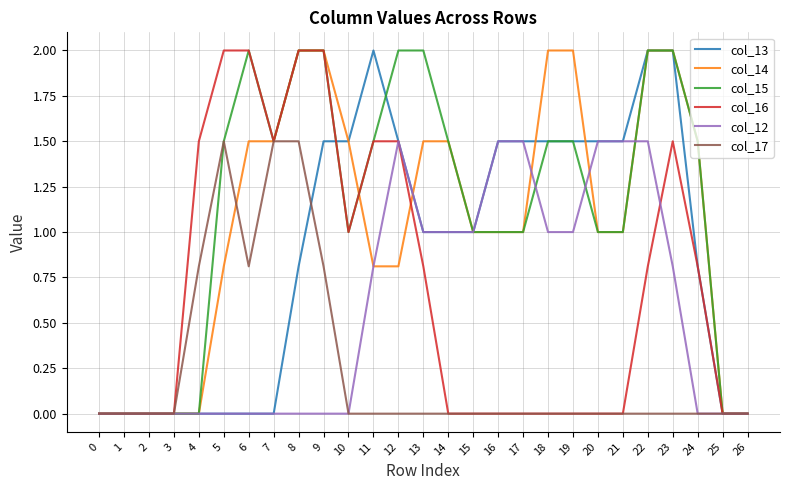

What is the total value across all series at 7?

6.0